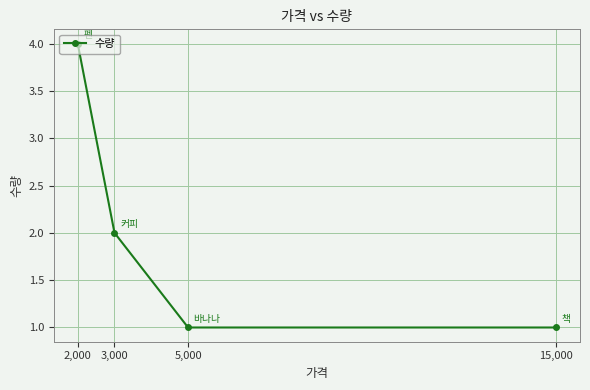

How many values are between 1 and 4?

4